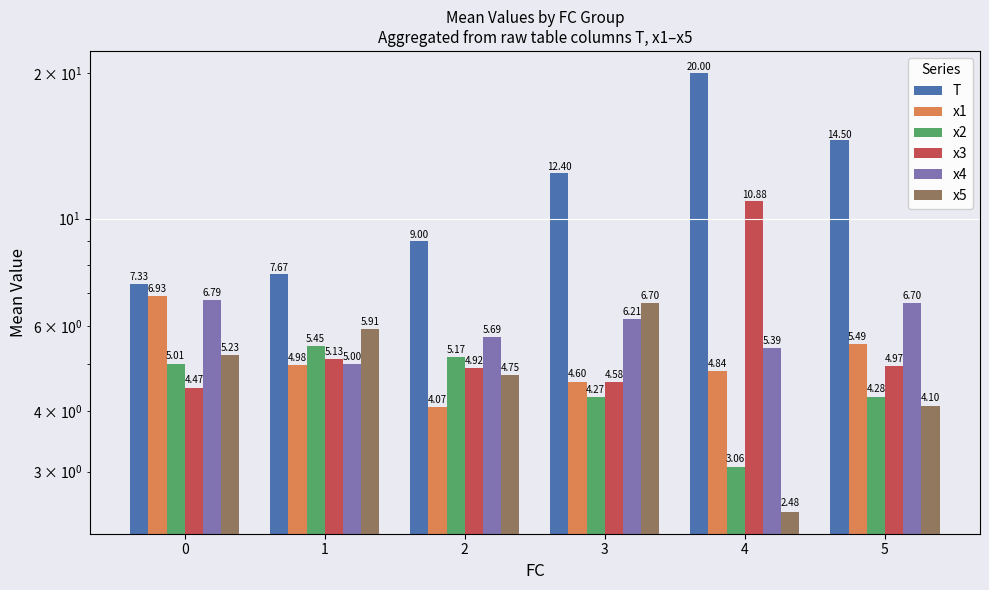

List the series in order of their peak value, lowest first.

x2, x5, x4, x1, x3, T